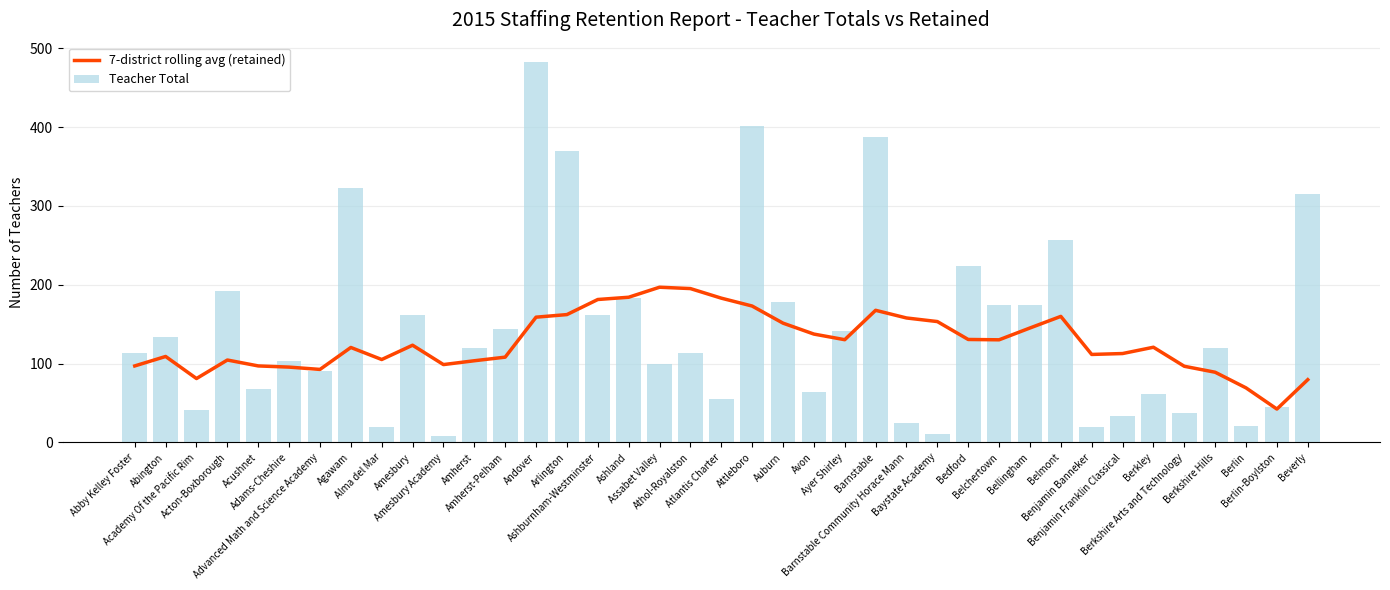

What is the average value of the Teacher Total series?

145